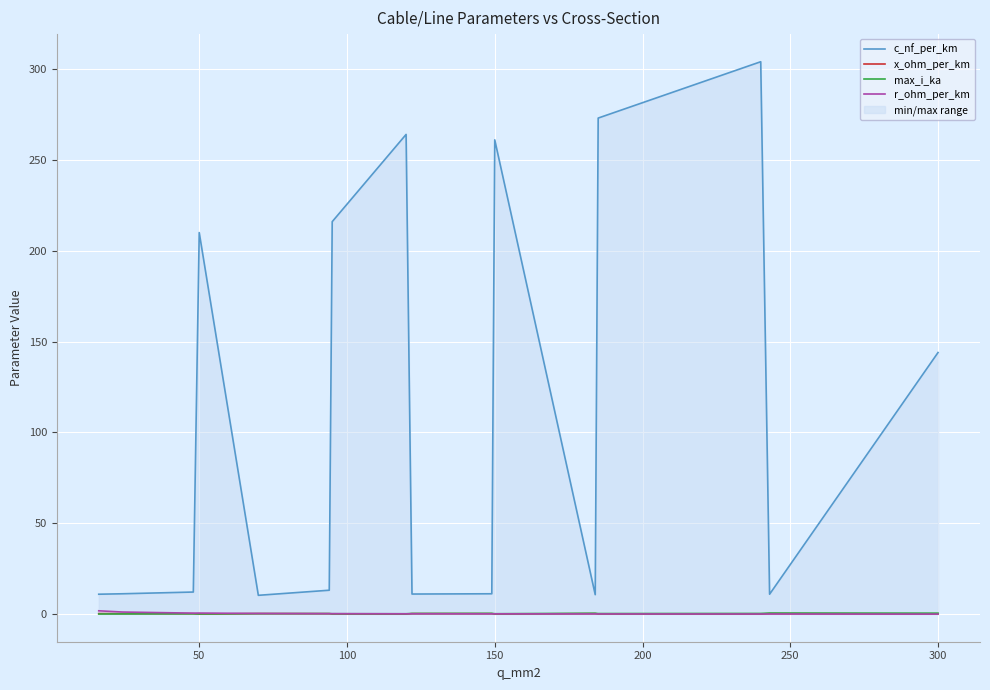

Rank the series by their maximum value, from highest to lowest.

c_nf_per_km, r_ohm_per_km, max_i_ka, x_ohm_per_km